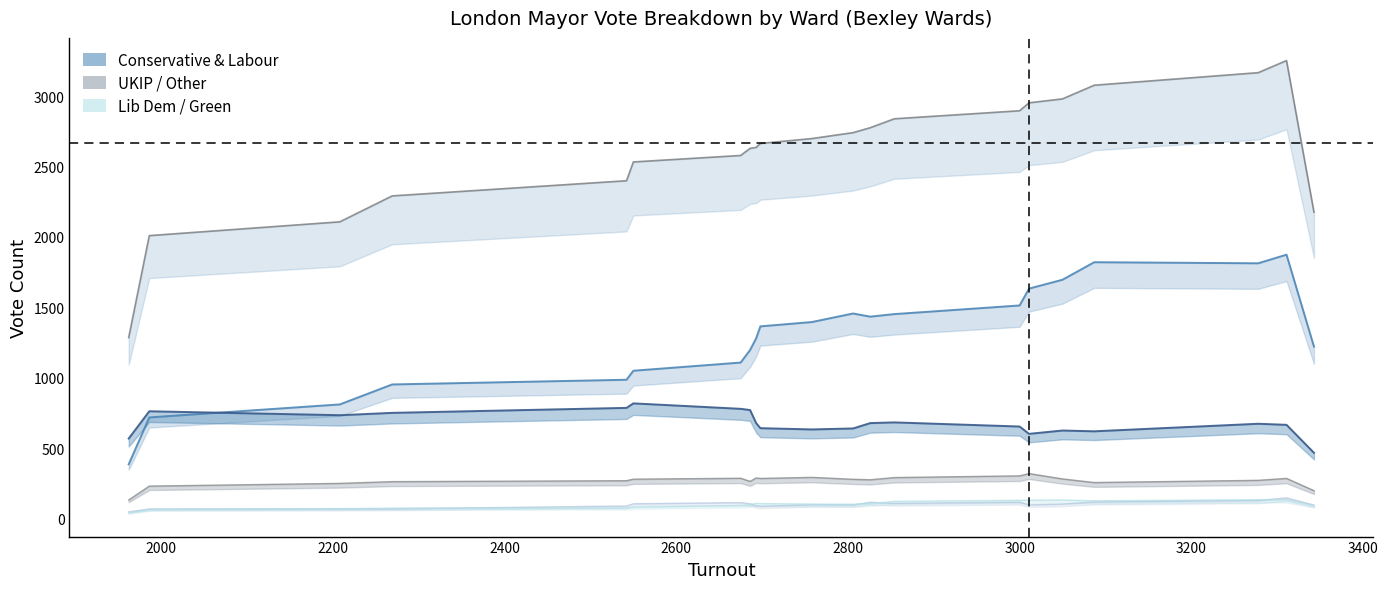

True or false: Green (1st choice) has a value of 44 at Blackfen And Lamorbey.

False